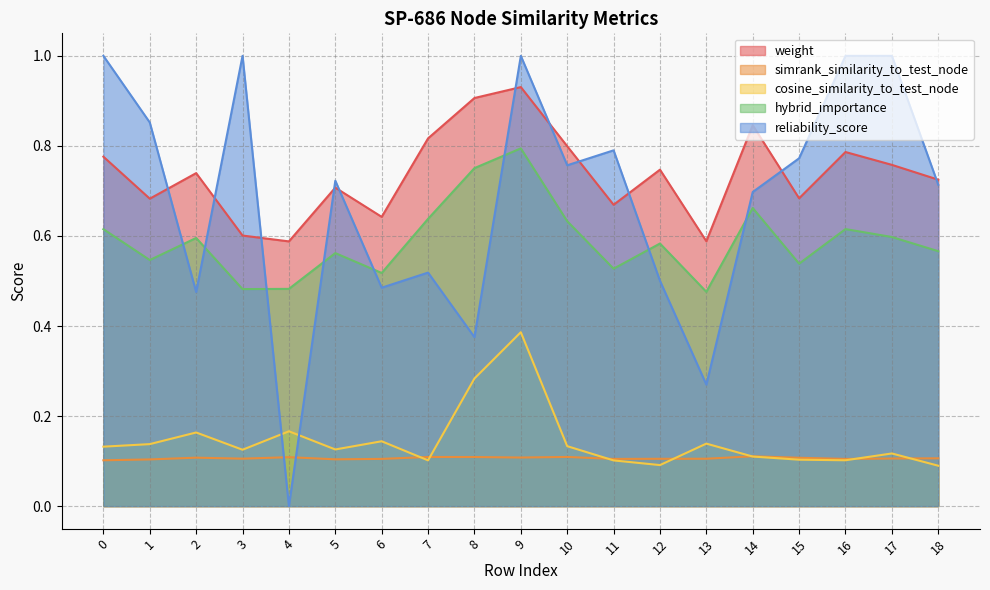

True or false: cosine_similarity_to_test_node has a value of 0.1 at 12.

True